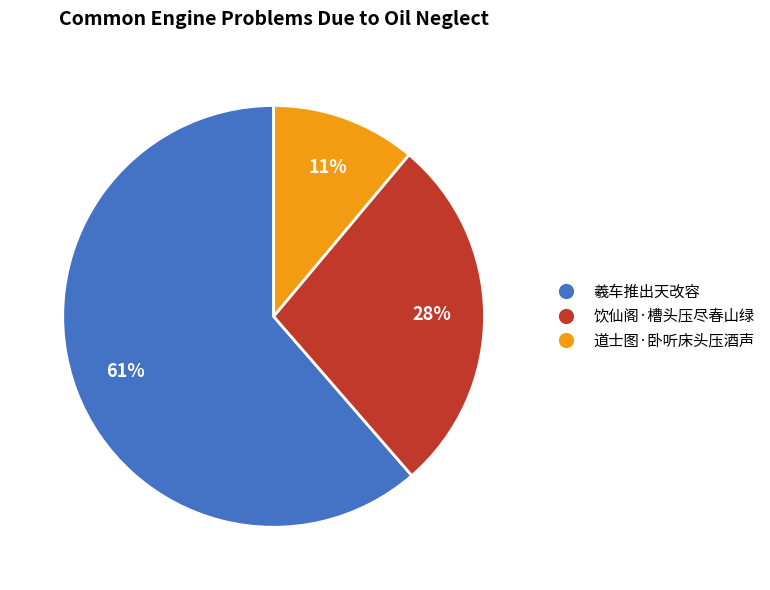

Does any single category account for the majority?

Yes